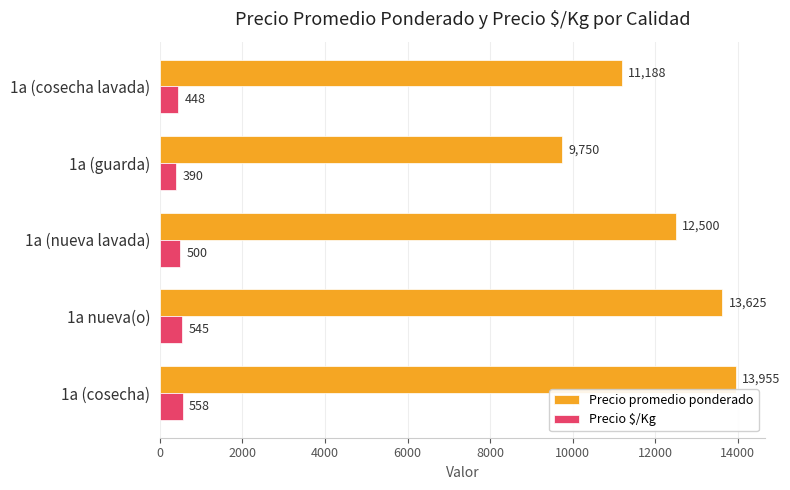

Between 1a (cosecha) and 1a nueva(o), which series saw the biggest shift?

Precio promedio ponderado